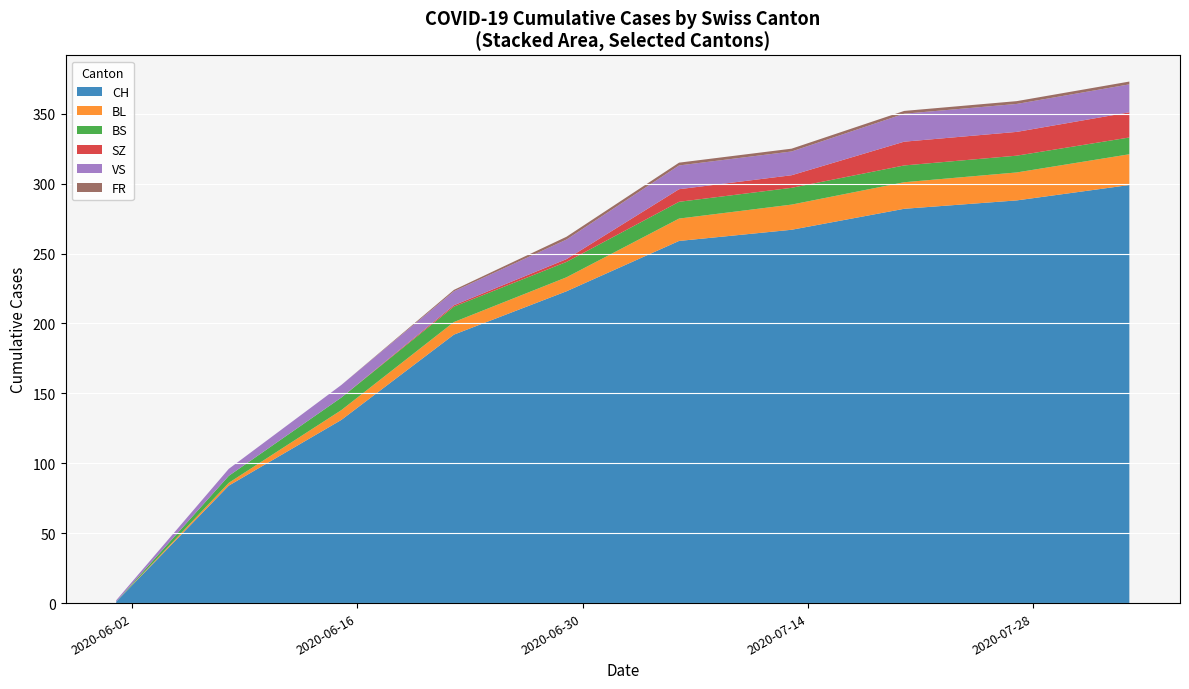

What is the highest value of the CH series?

299